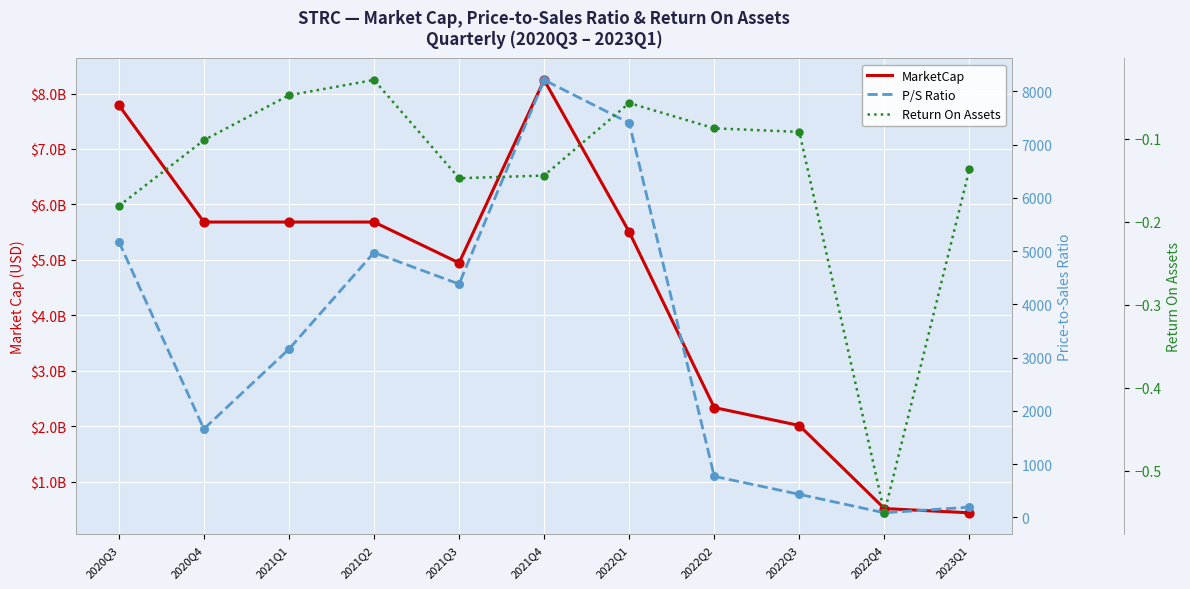

What is the total value across all series at 2021Q3?

4944803117.0